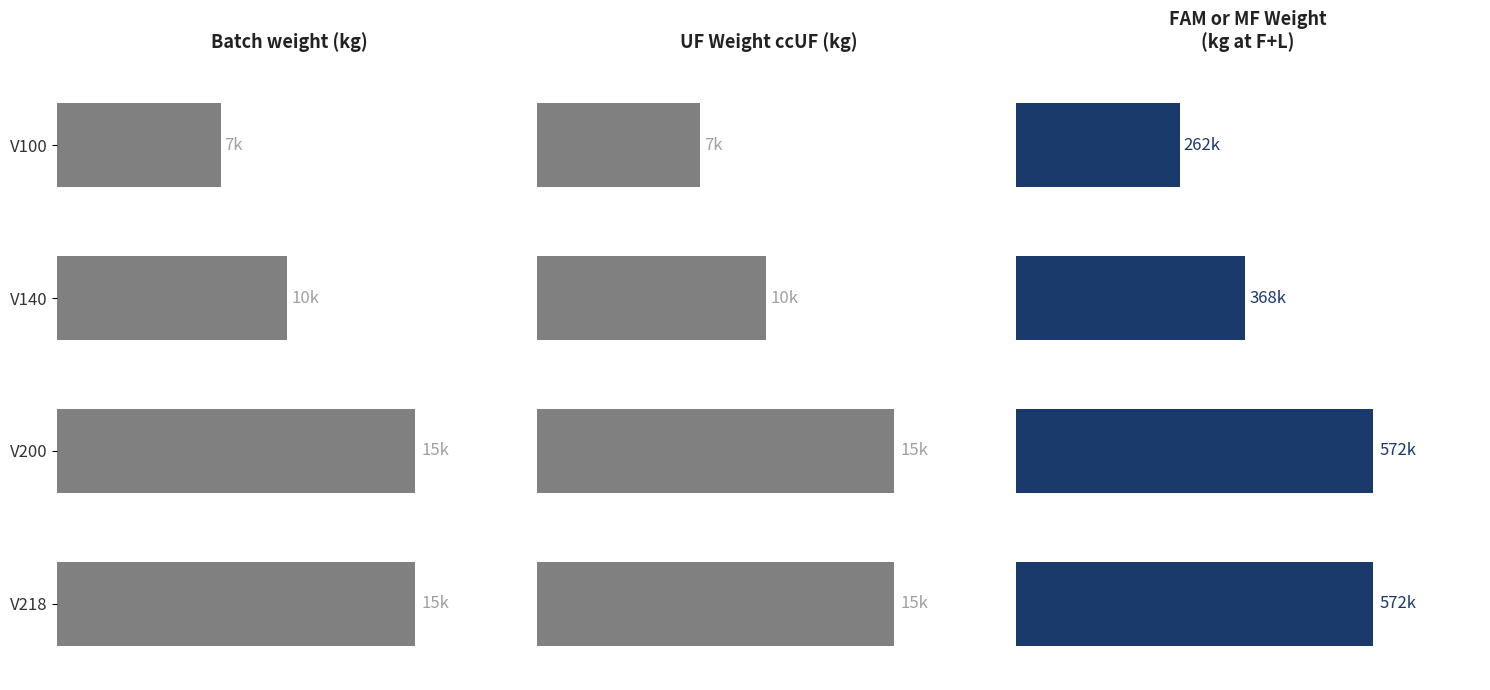

Is the value of FAM or MF__Weight (kg at F+L) at V200 greater than the value of UF__Weight ccUF (kg) at V100?

Yes